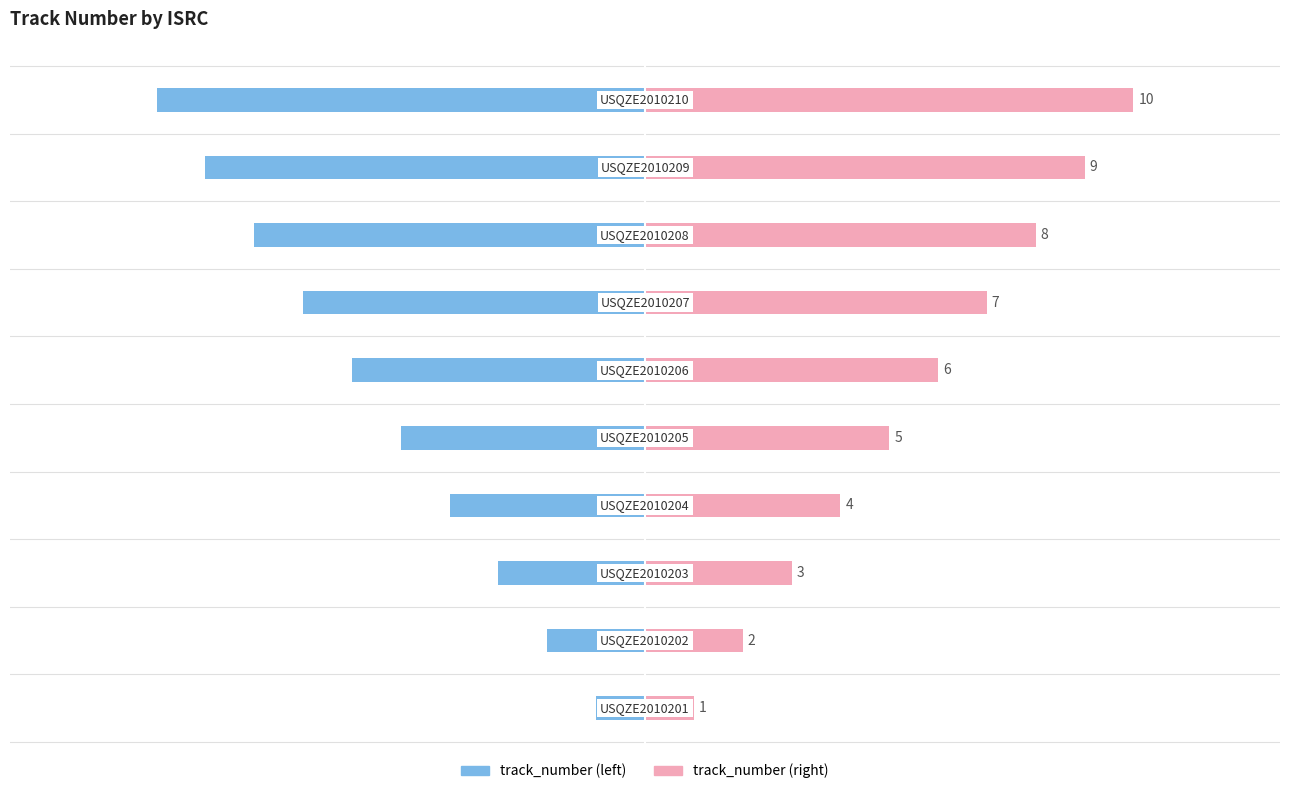

Between −10 and 10, which series saw the biggest shift?

track_number (left)